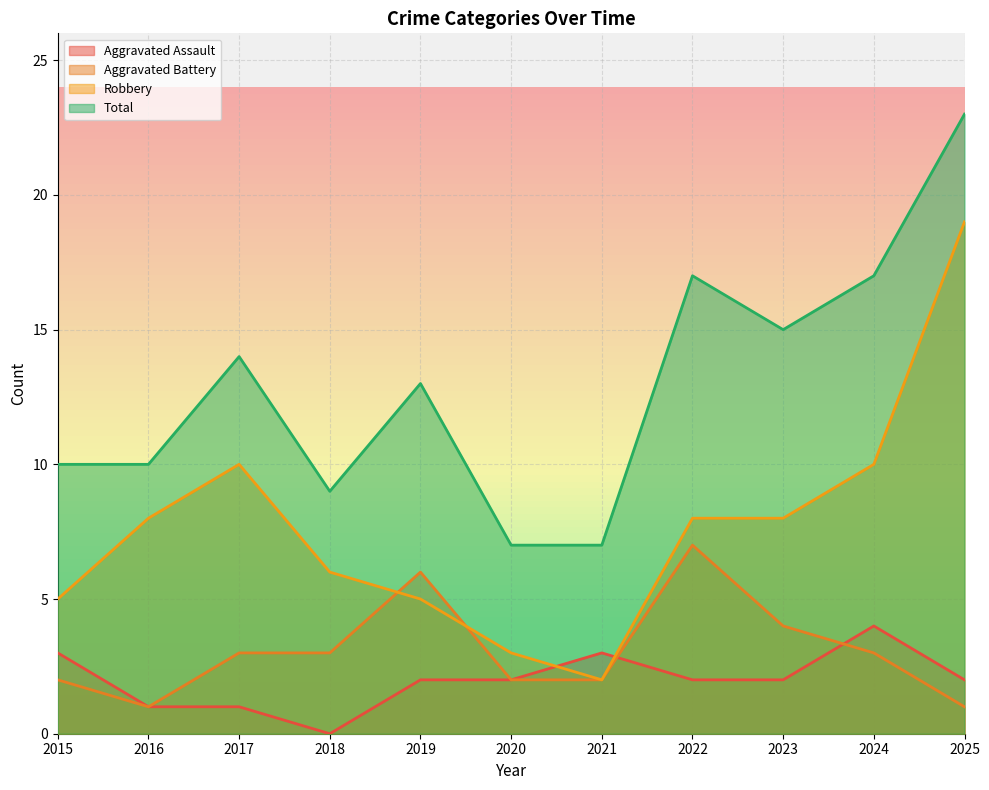

True or false: Aggravated Assault has more than 1 interior local peaks.

True